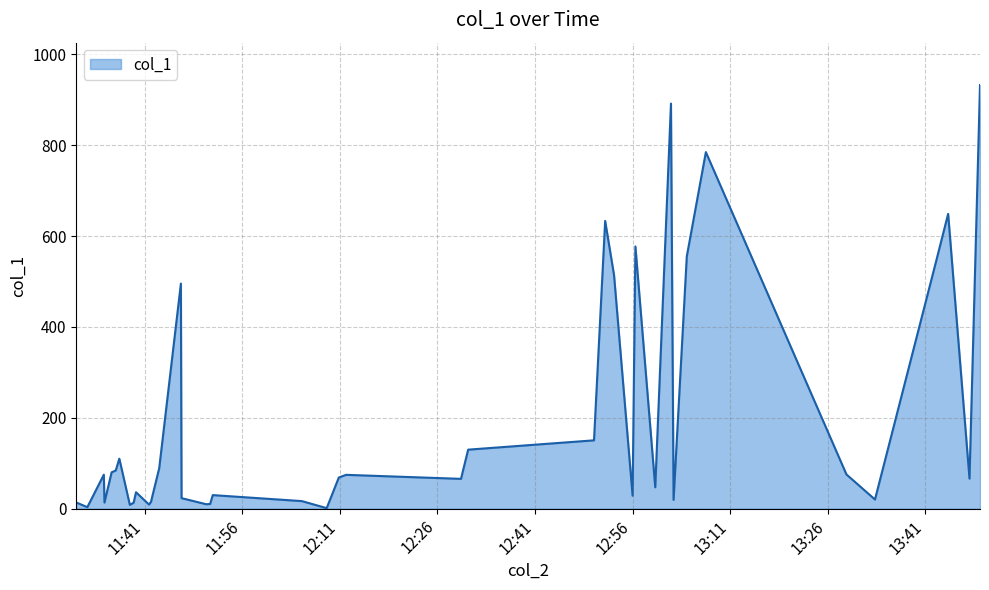

What is the difference between the maximum and minimum values?

931.6